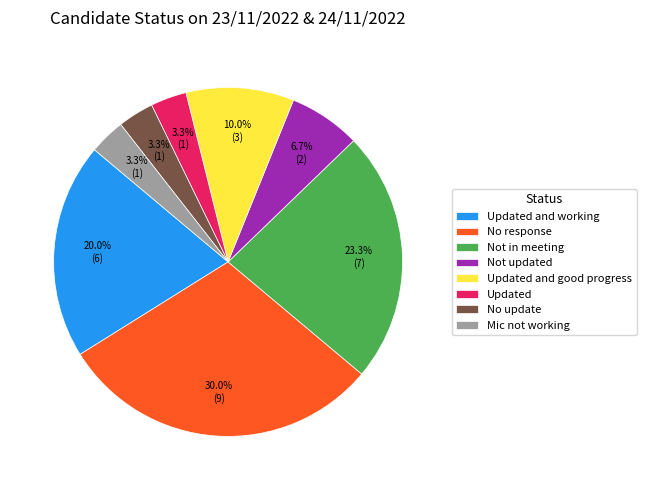

Is there any slice that represents more than half of the pie?

No